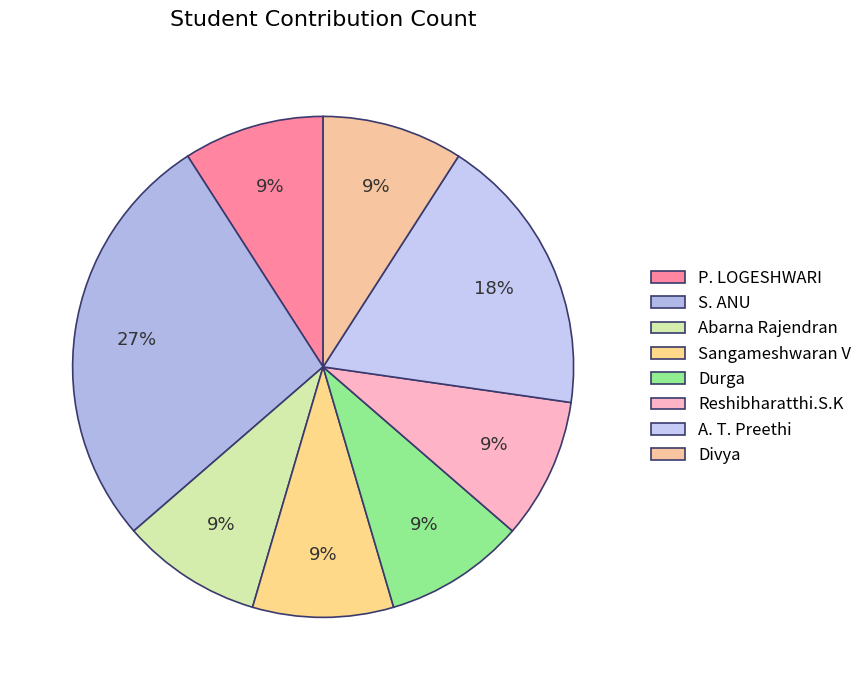

What percentage is the Sangameshwaran V slice, to the nearest percent?

9%